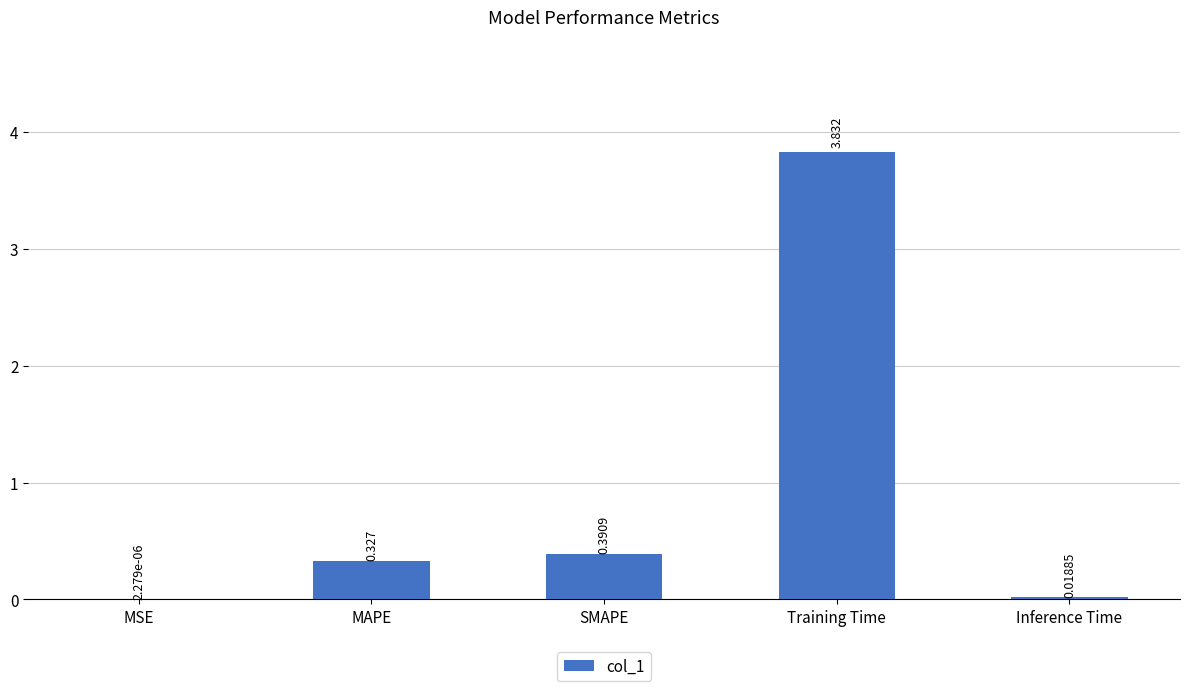

What is the change in value from MAPE to SMAPE?

+0.1